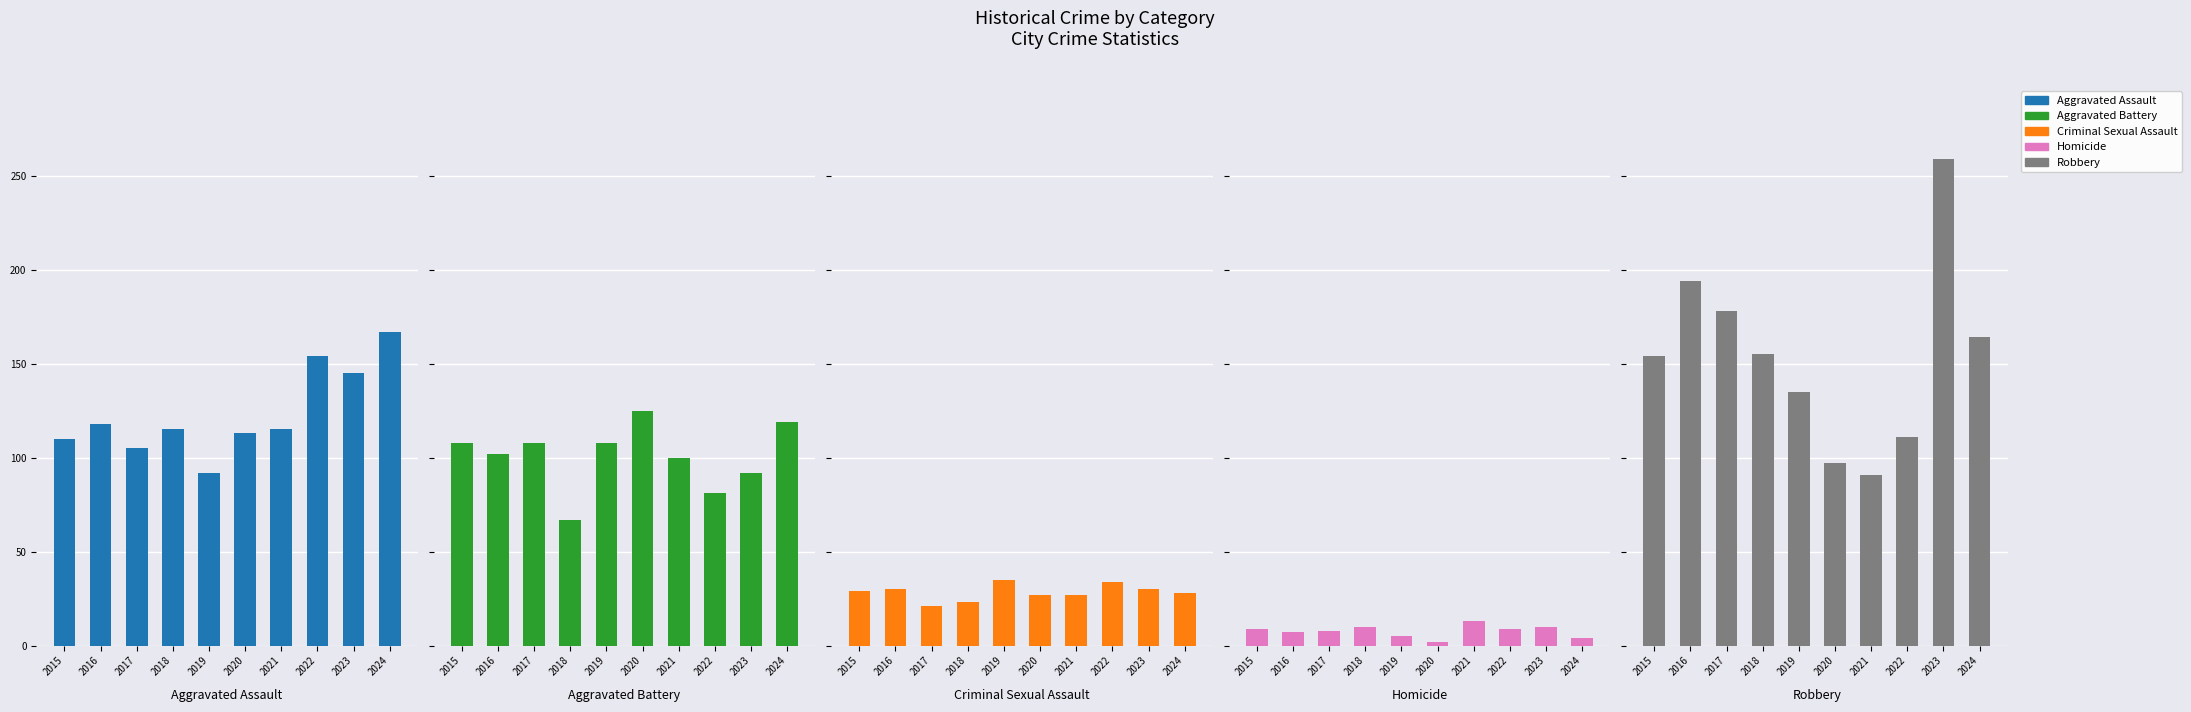

What is the maximum value for Criminal Sexual Assault?

35